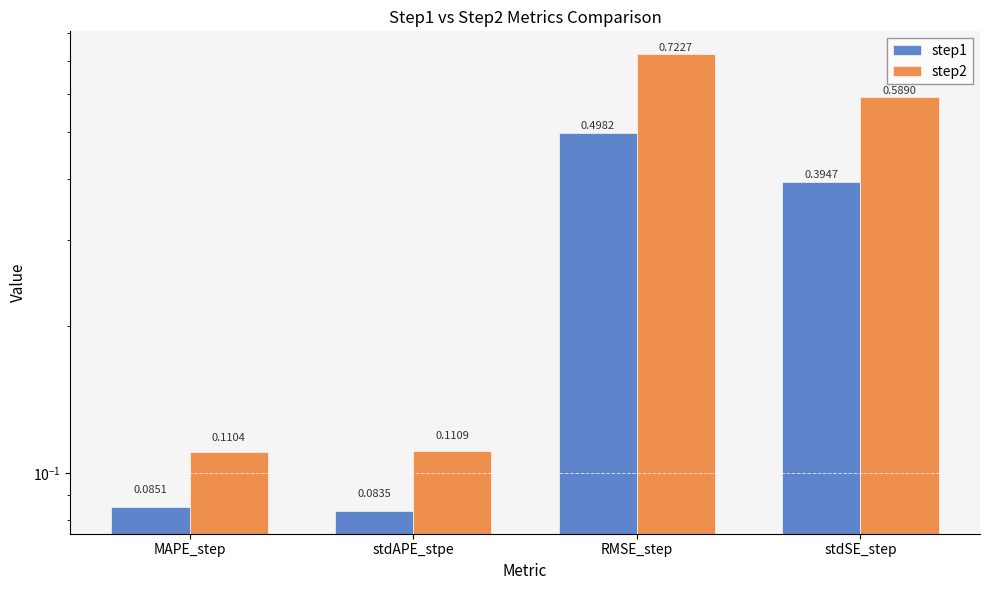

Which series has the largest range (max minus min)?

step2